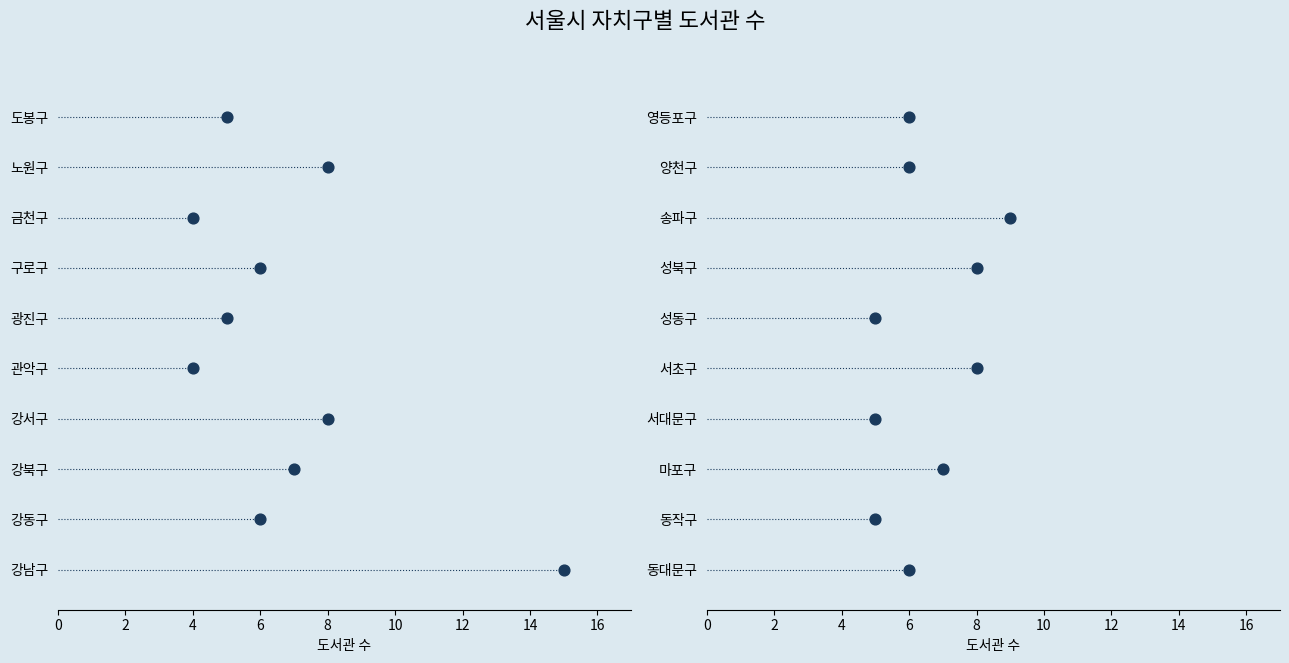

What is the change in value from 강서구 to 서대문구?

-3